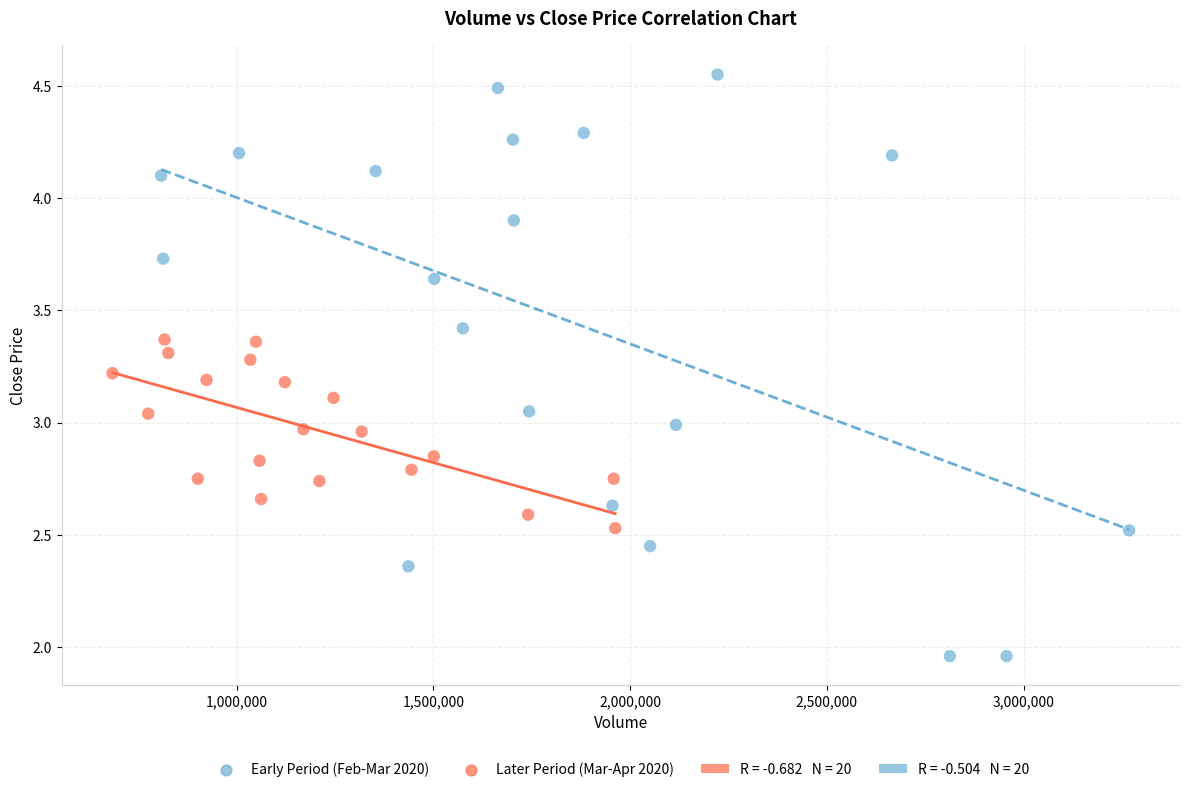

Which series reaches the minimum Y coordinate?

Early Period (Feb-Mar 2020)